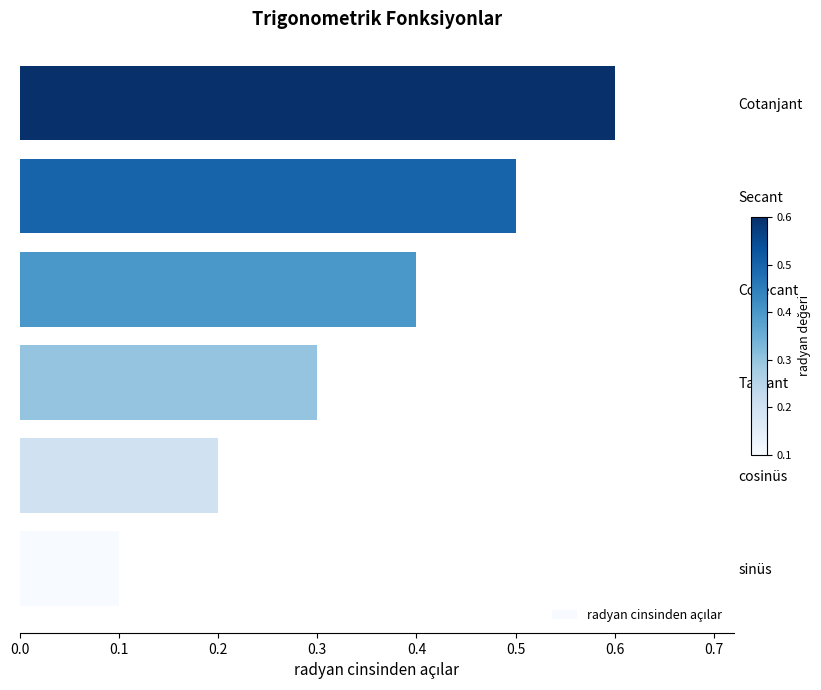

At which category does the chart reach its peak across all series?

Cotanjant